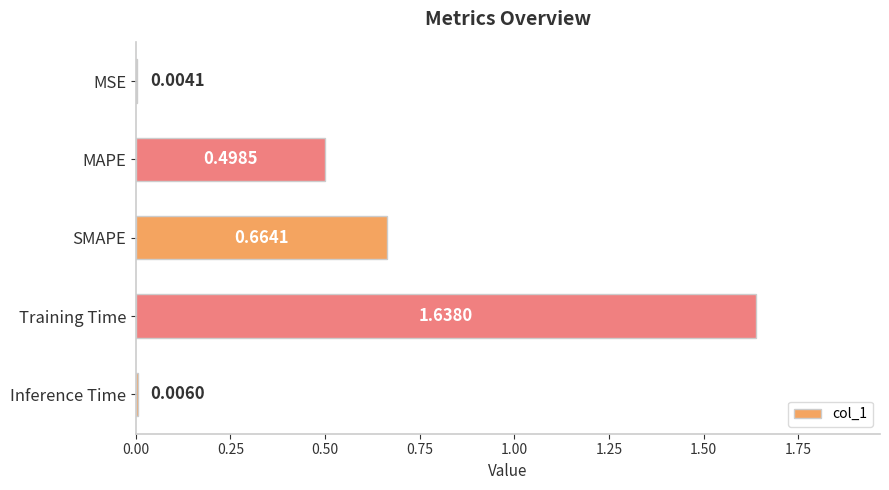

Between Training Time and SMAPE, which is larger?

Training Time